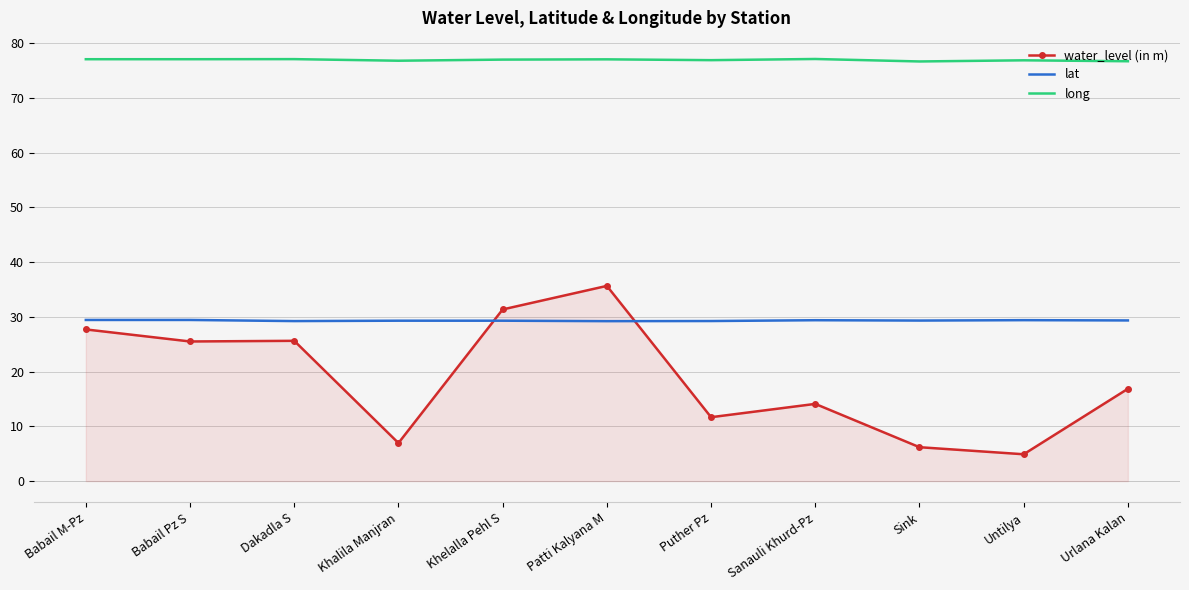

What is the minimum value for long?

76.6